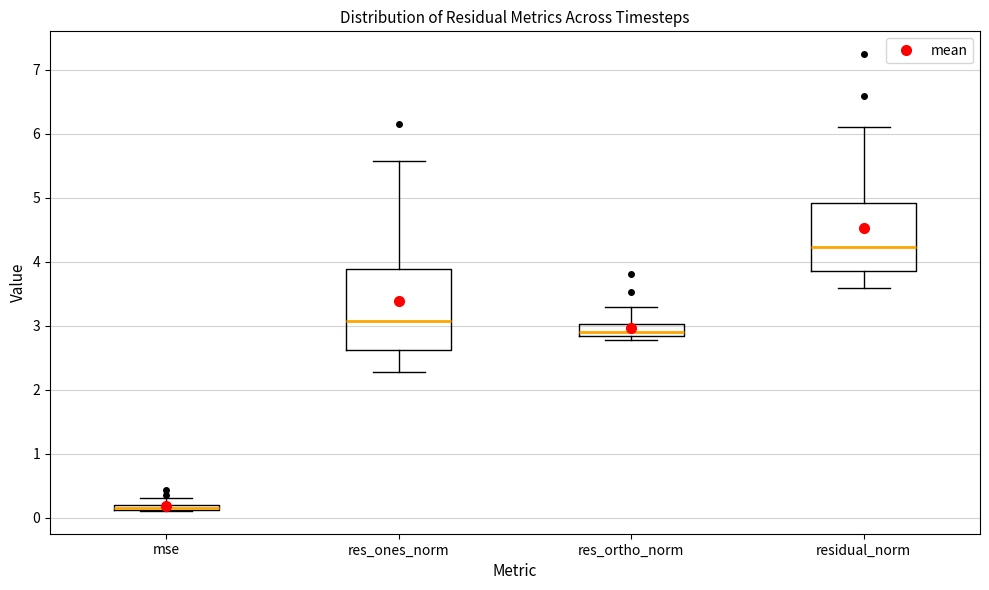

Comparing the boxes themselves (not the whiskers), which one is the tallest?

res_ones_norm